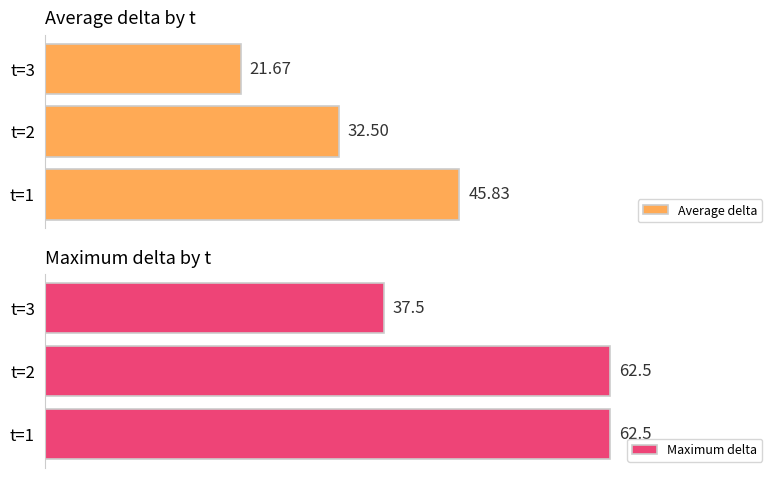

Rank the categories by Average delta value from lowest to highest.

t=3, t=2, t=1